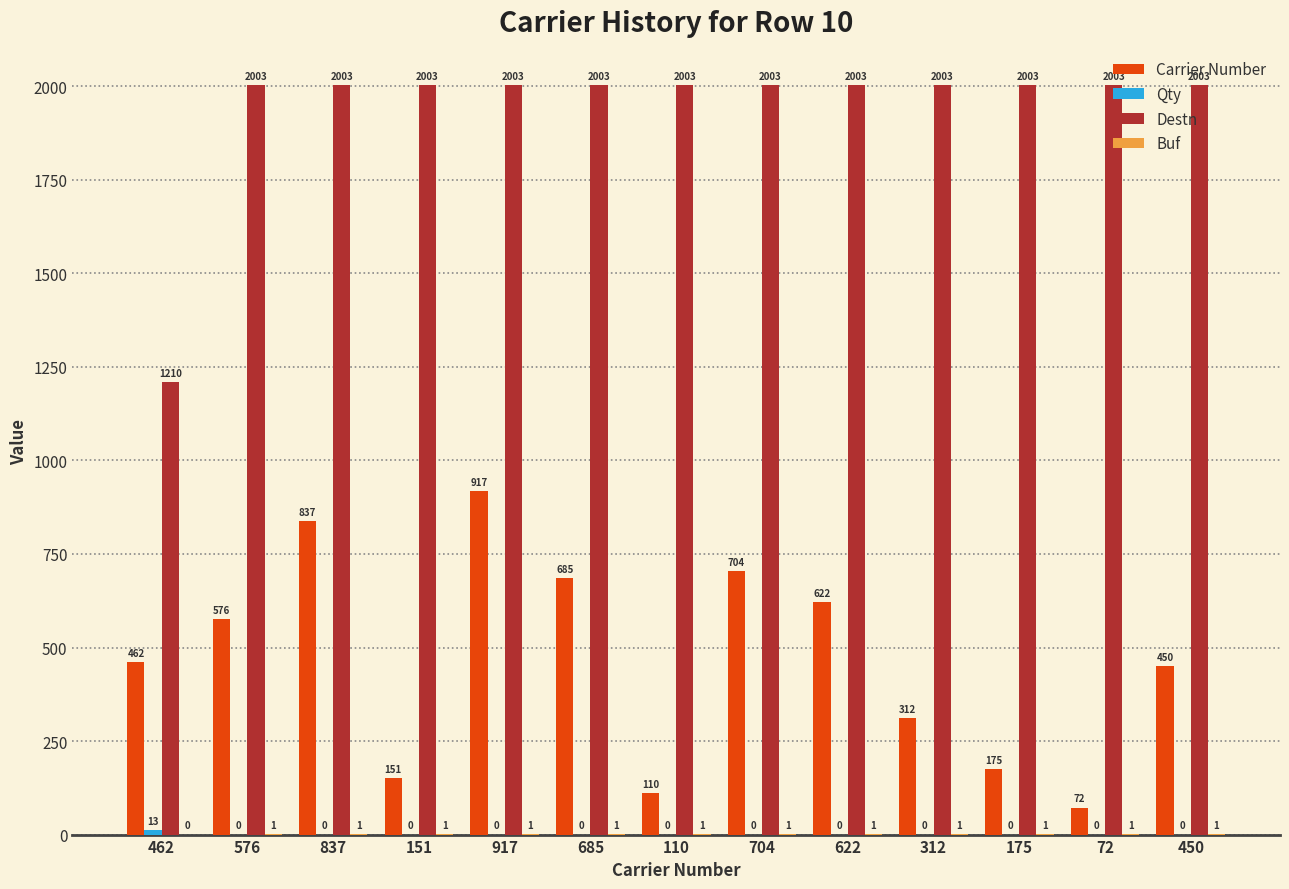

What is the total value across all series at 110?

2114